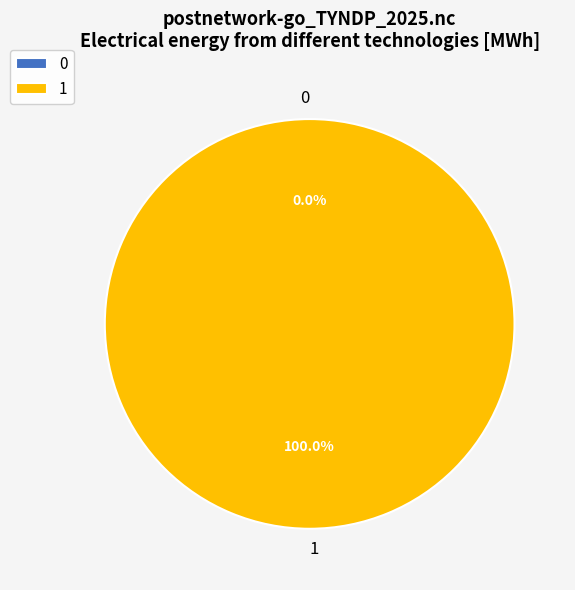

The 1 slice represents 100% of the pie. True or false?

True